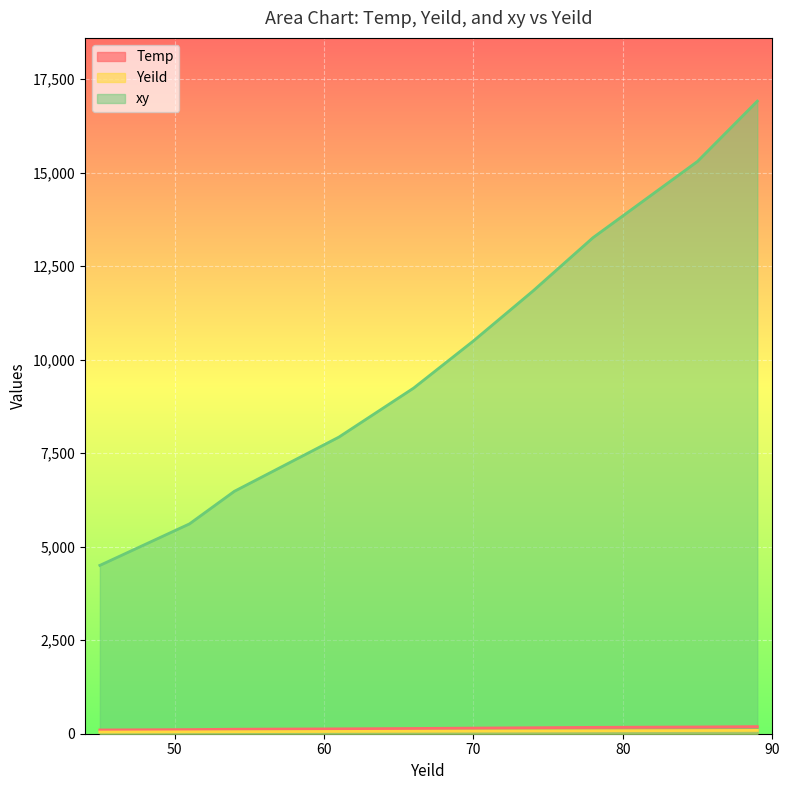

True or false: xy and Yeild intersect in this chart.

False